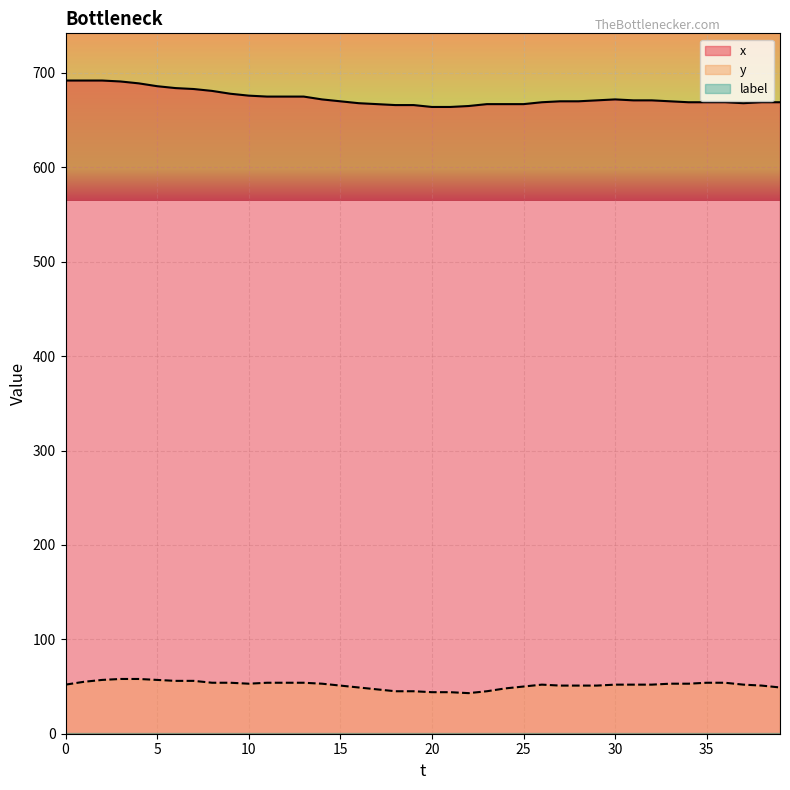

Count the number of data series in this chart.

3